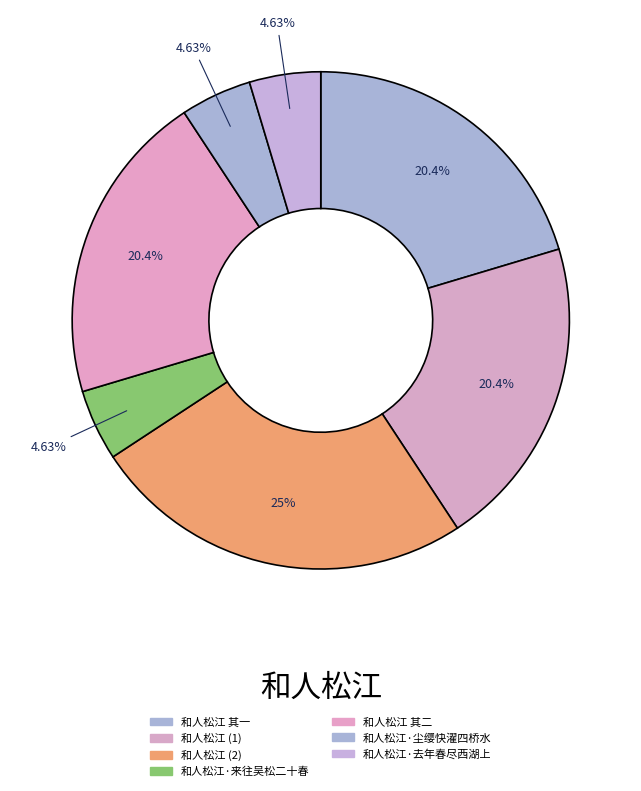

How many slices are in this pie chart?

7